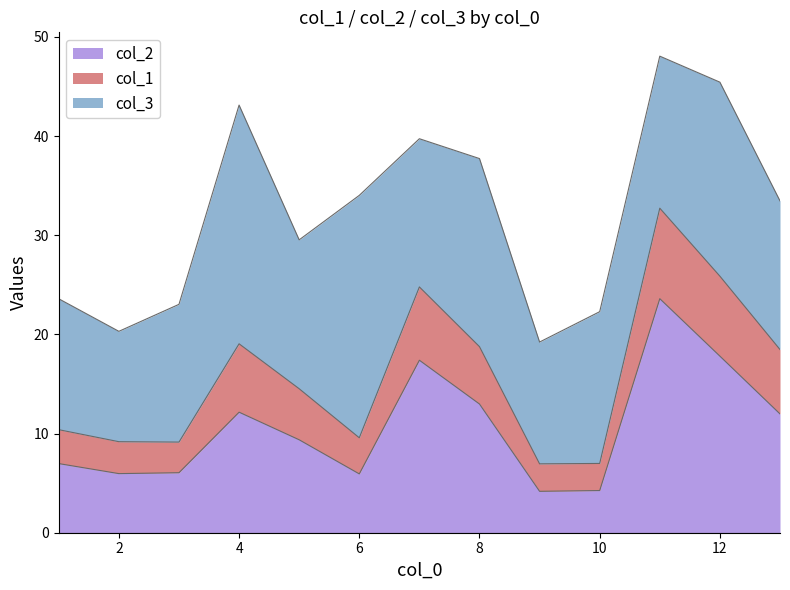

What is the difference between the maximum and minimum values in the col_2 series?

19.4